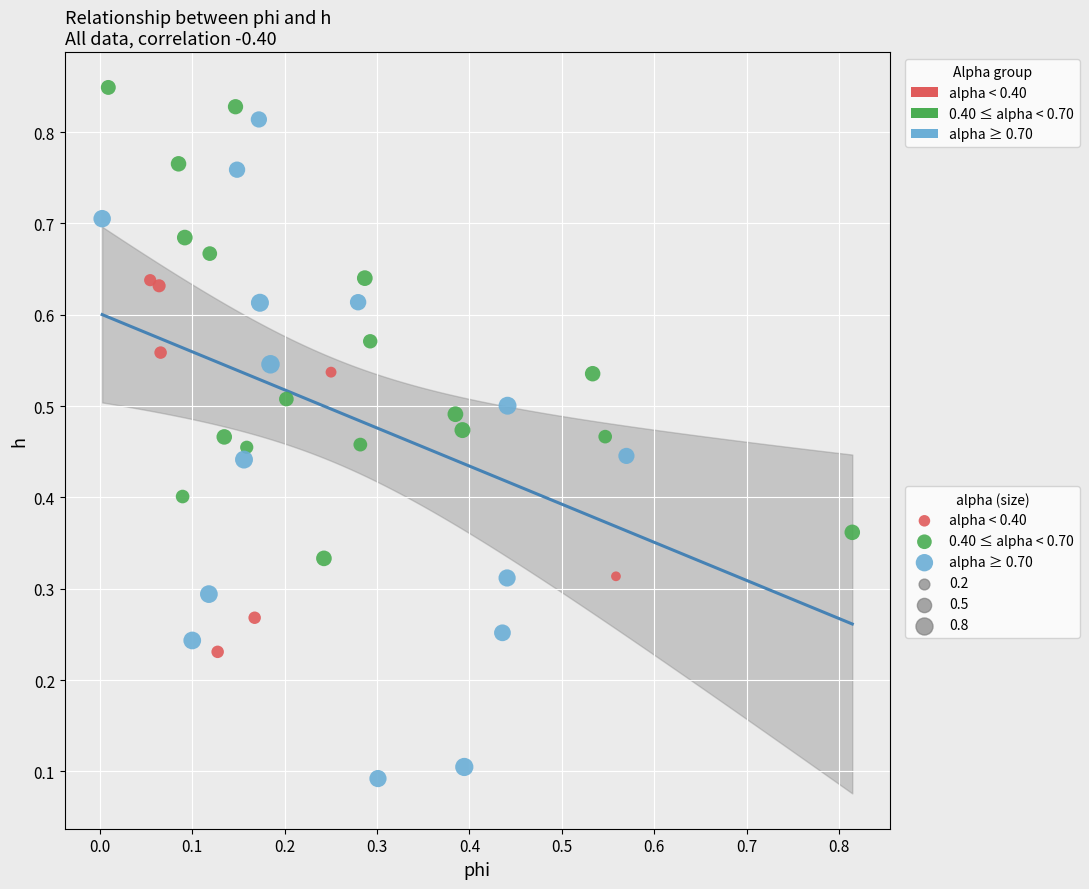

Which series reaches the maximum Y coordinate?

0.40 ≤ alpha < 0.70